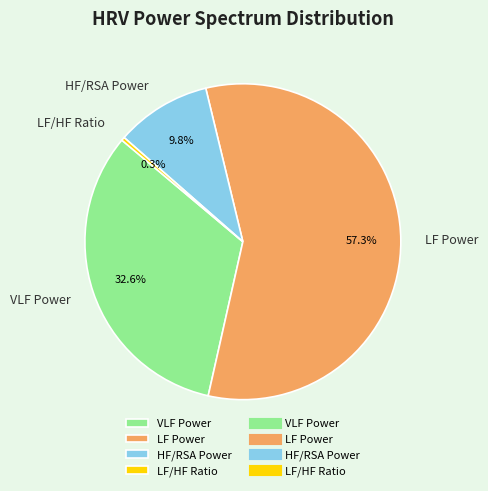

Rank the categories by value from lowest to highest.

LF/HF Ratio, HF/RSA Power, VLF Power, LF Power